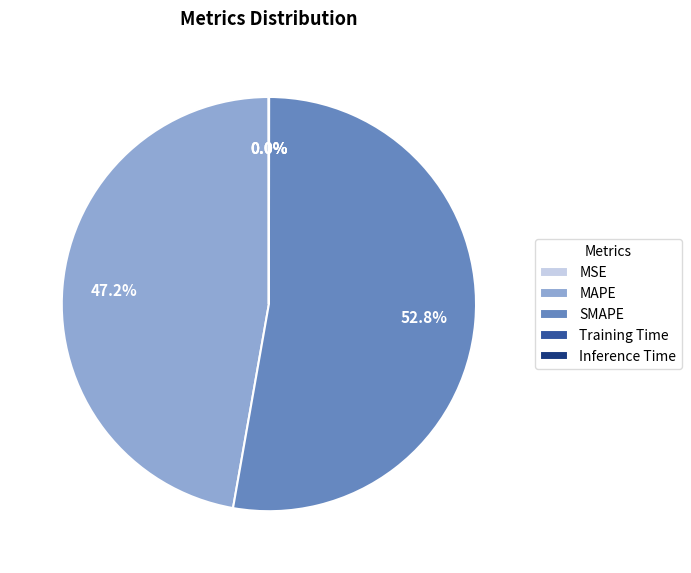

How much of the chart is everything except SMAPE?

47.2%